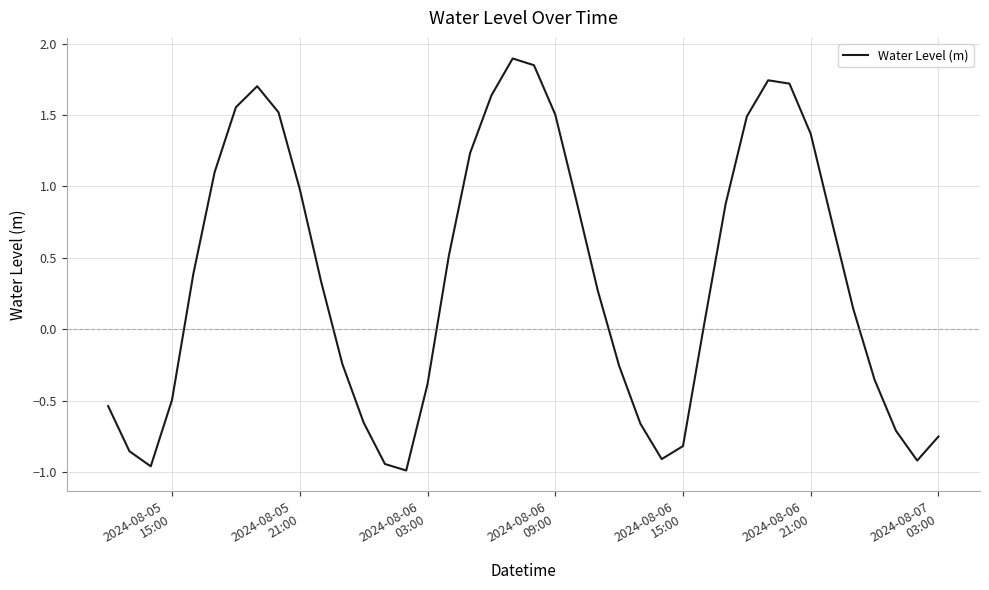

What is the maximum value shown in the chart?

1.9